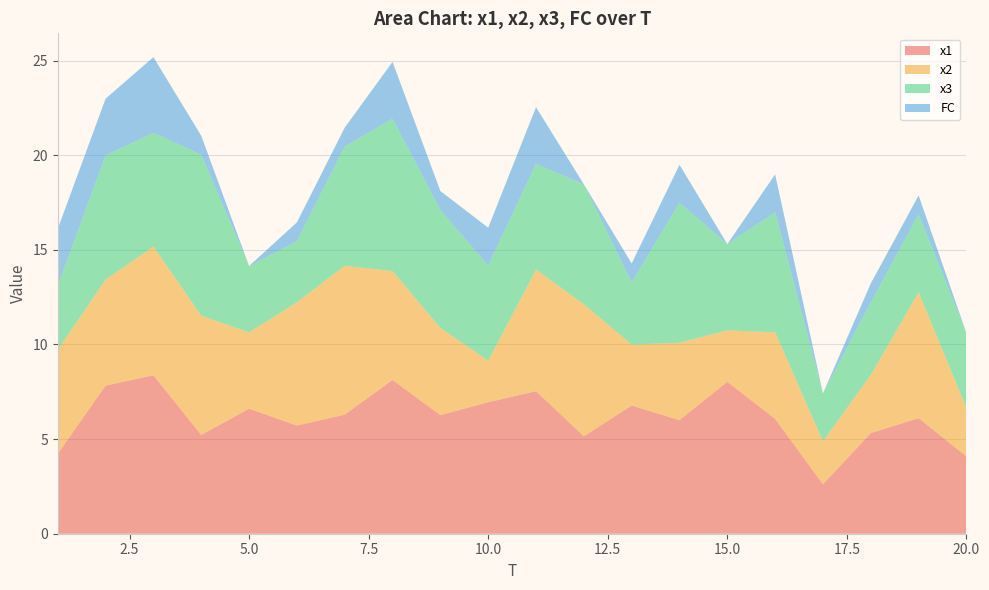

Reading left to right, transcribe all the data shown in this chart.

x1: 4.2	7.8	8.4	5.2	6.6	5.7	6.3	8.1	6.3	6.9	7.5	5.2	6.8	6.0	8.0	6.1	2.6	5.3	6.1	4.1
x2: 5.5	5.6	6.8	6.3	4.0	6.5	7.9	5.8	4.6	2.2	6.4	7.0	3.2	4.1	2.7	4.6	2.3	3.1	6.7	2.6
x3: 3.4	6.6	6.0	8.5	3.5	3.2	6.3	8.1	6.2	5.0	5.6	6.3	3.3	7.4	4.6	6.3	2.5	3.8	4.1	3.9
FC: 3.0	3.0	4.0	1.0	0.0	1.0	1.0	3.0	1.0	2.0	3.0	0.0	1.0	2.0	0.0	2.0	0.0	1.0	1.0	0.0